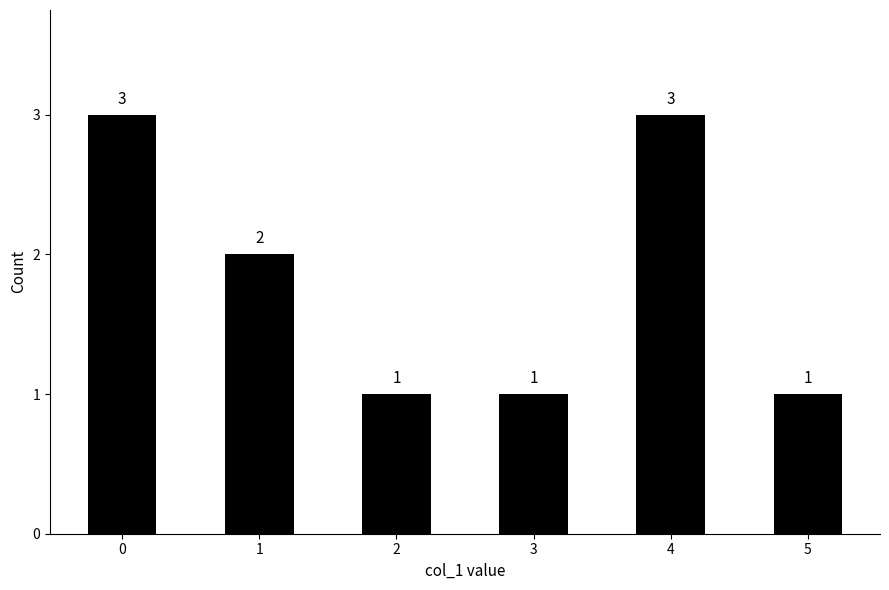

What is the approximate value at 5?

1